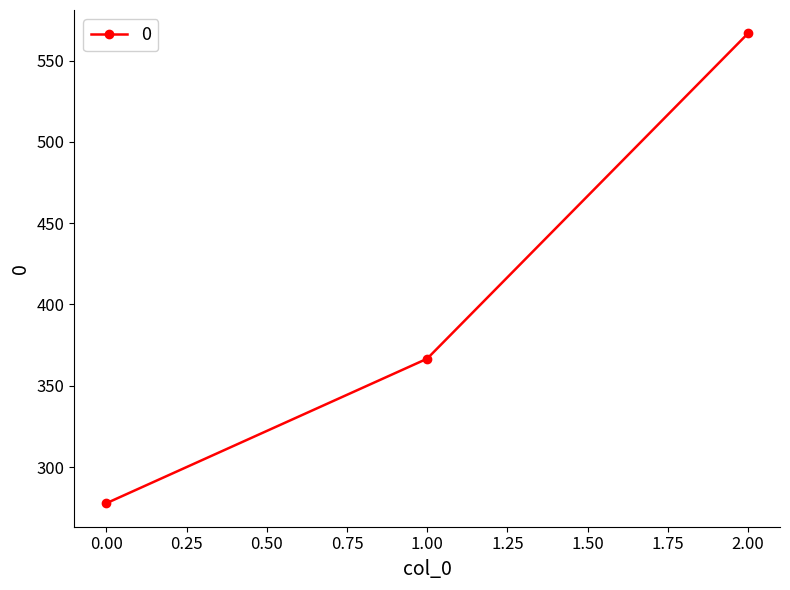

The value at 2.00 is 566.7. True or false?

True